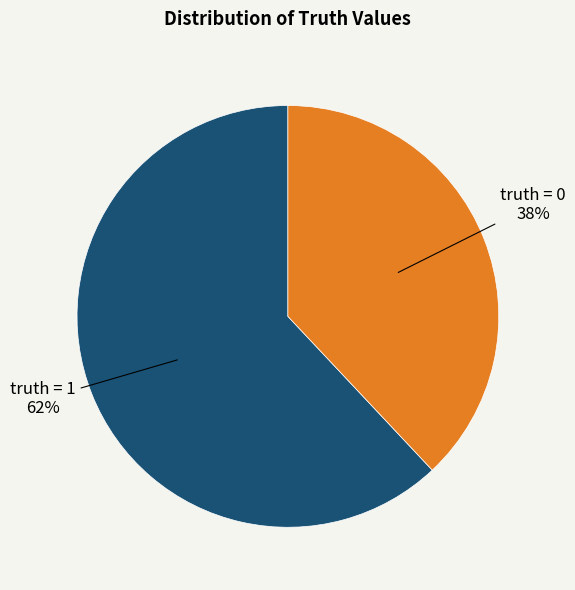

Does truth = 0 account for over 50% of the chart?

No